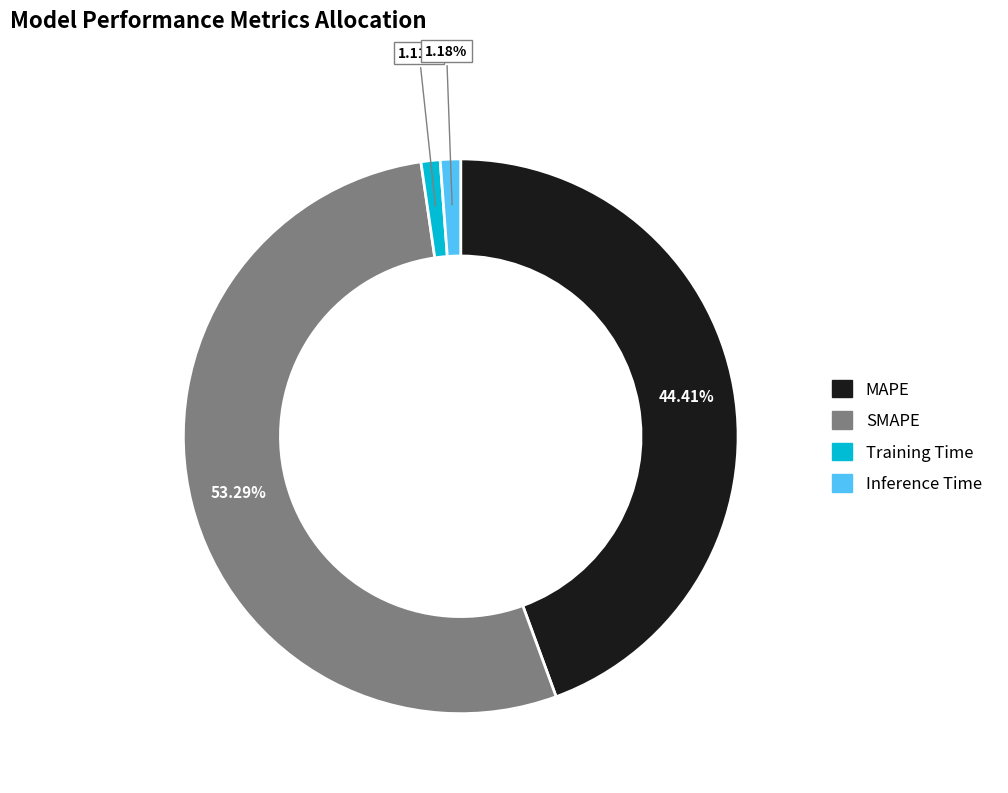

Which slice is the largest?

SMAPE